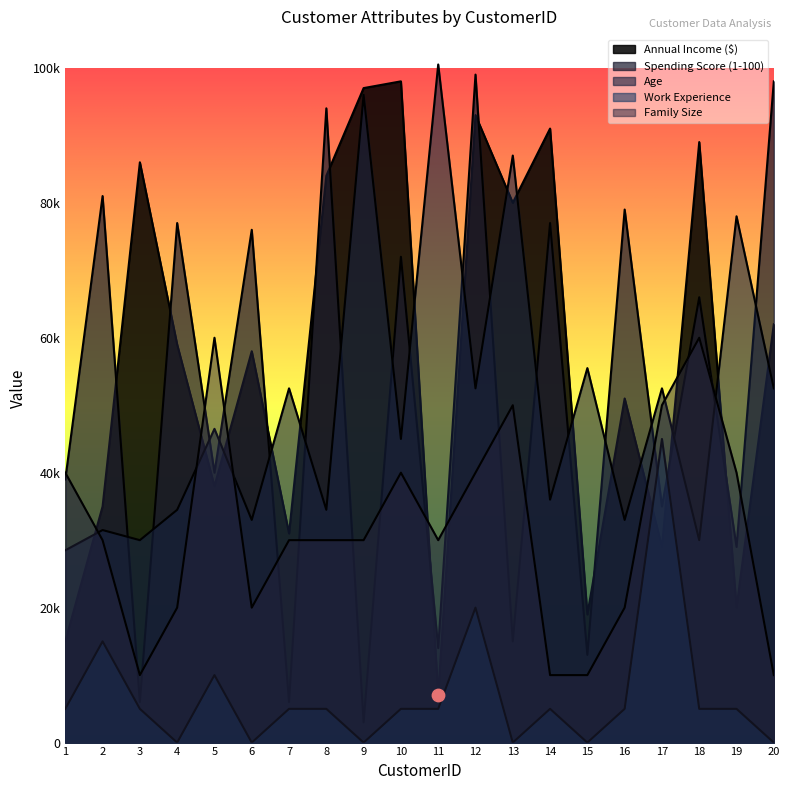

Which series contains the lowest Y value?

Work Experience